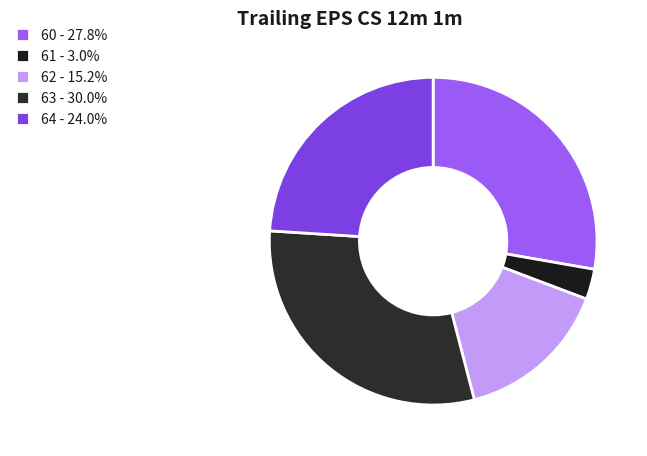

Count the number of slices in the pie.

5